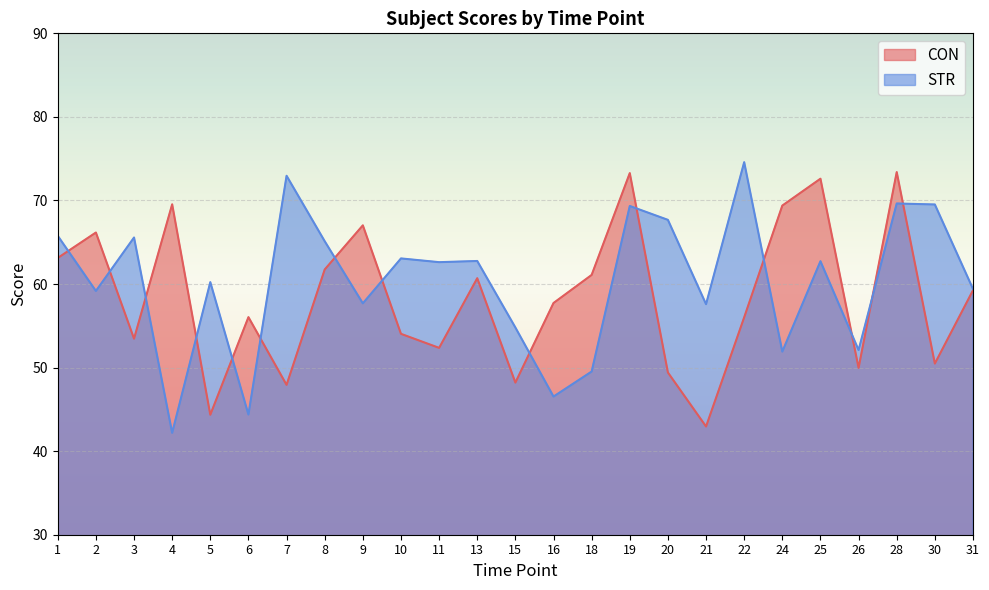

What are all the series names shown in the legend?

CON, STR